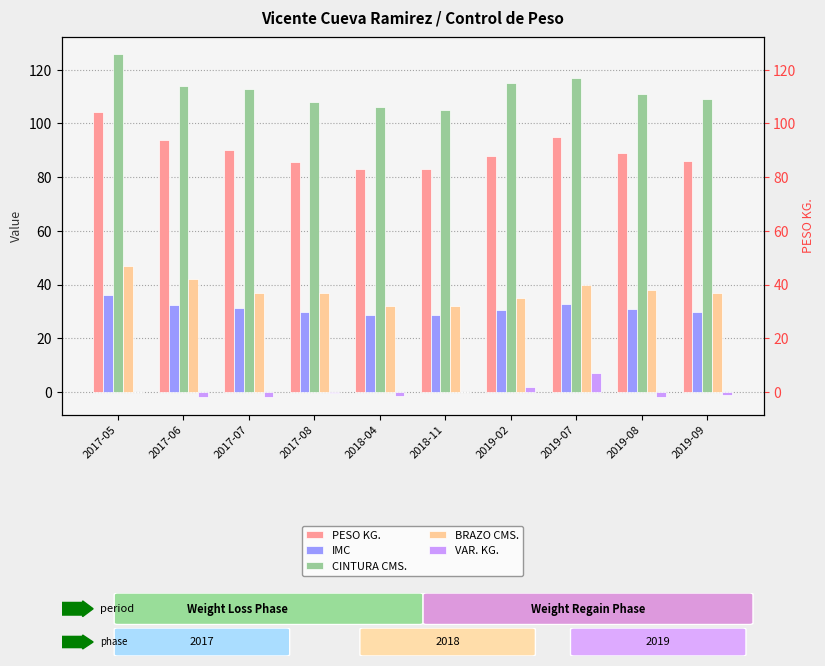

Which series has the largest total across all categories?

CINTURA CMS.